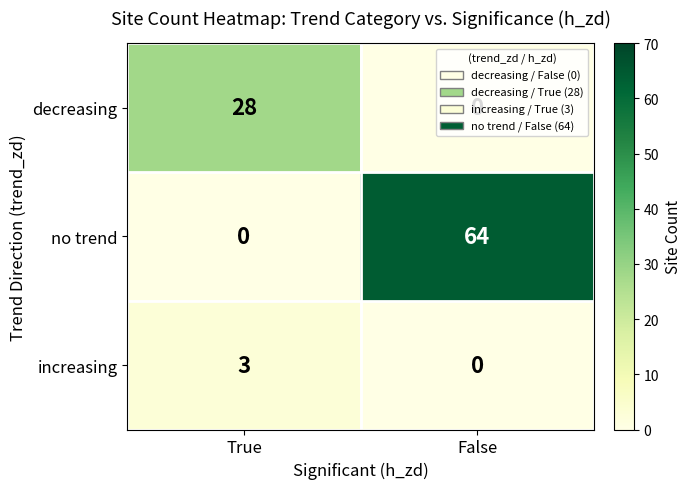

True or false: decreasing has a value of 28 at True.

True